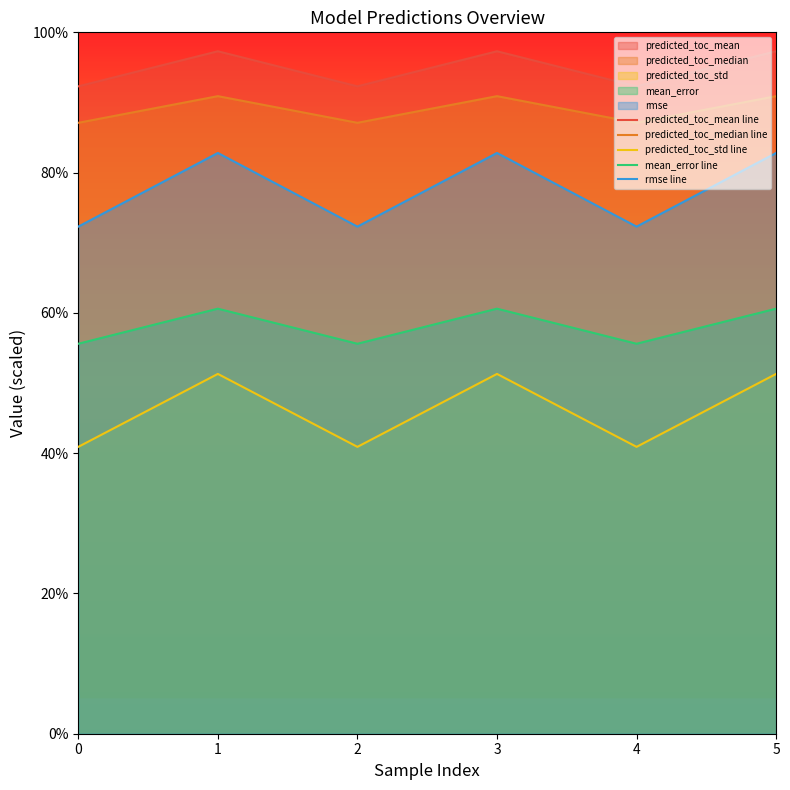

What are all the series names shown in the legend?

predicted_toc_mean line, predicted_toc_median line, predicted_toc_std line, mean_error line, rmse line